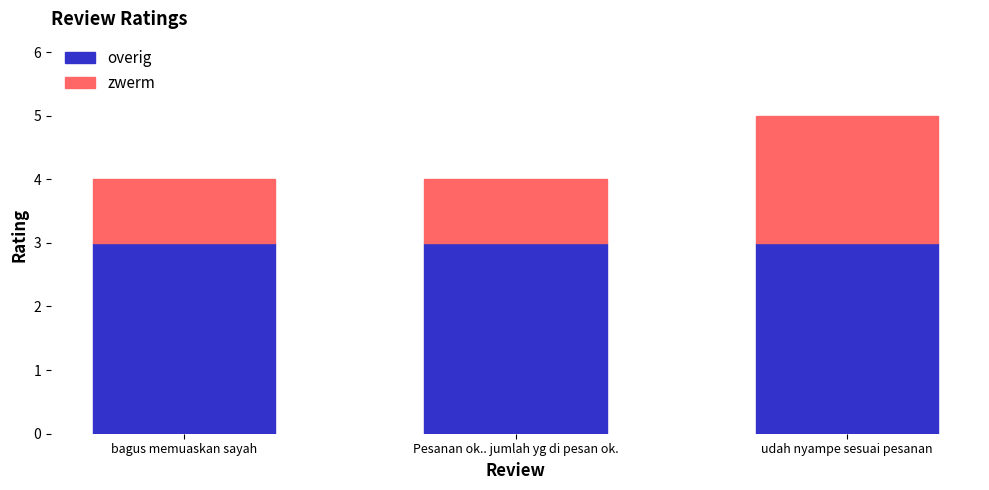

What is the approximate value of overig at Pesanan ok.. jumlah yg di pesan ok.?

3